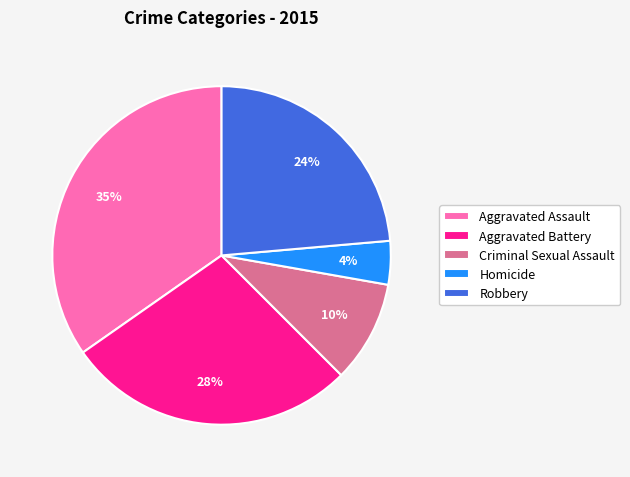

True or false: Aggravated Battery accounts for 28% of the total.

True